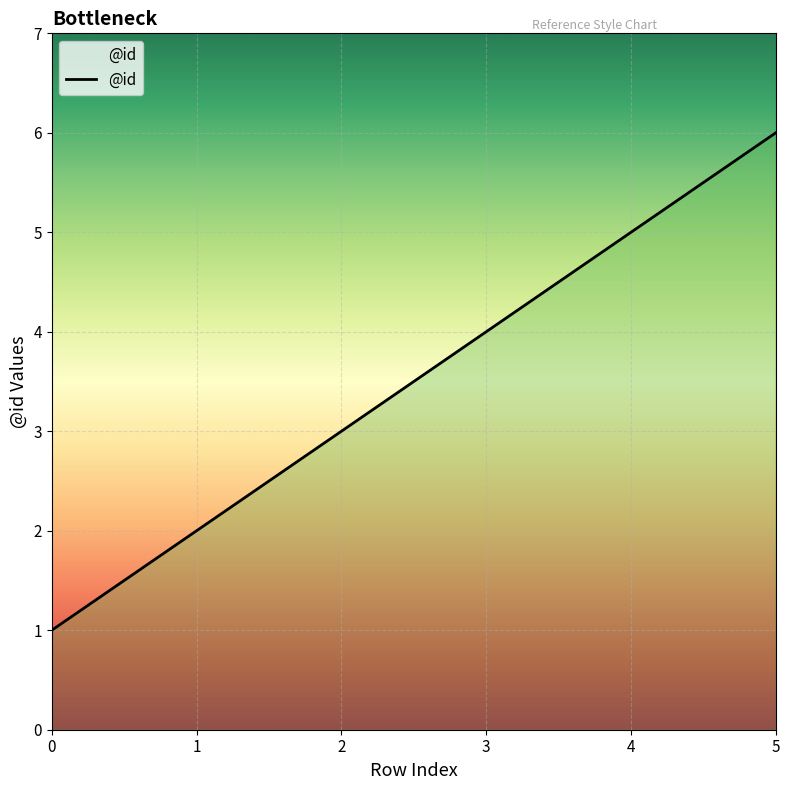

What is the difference between the second highest and minimum values?

4